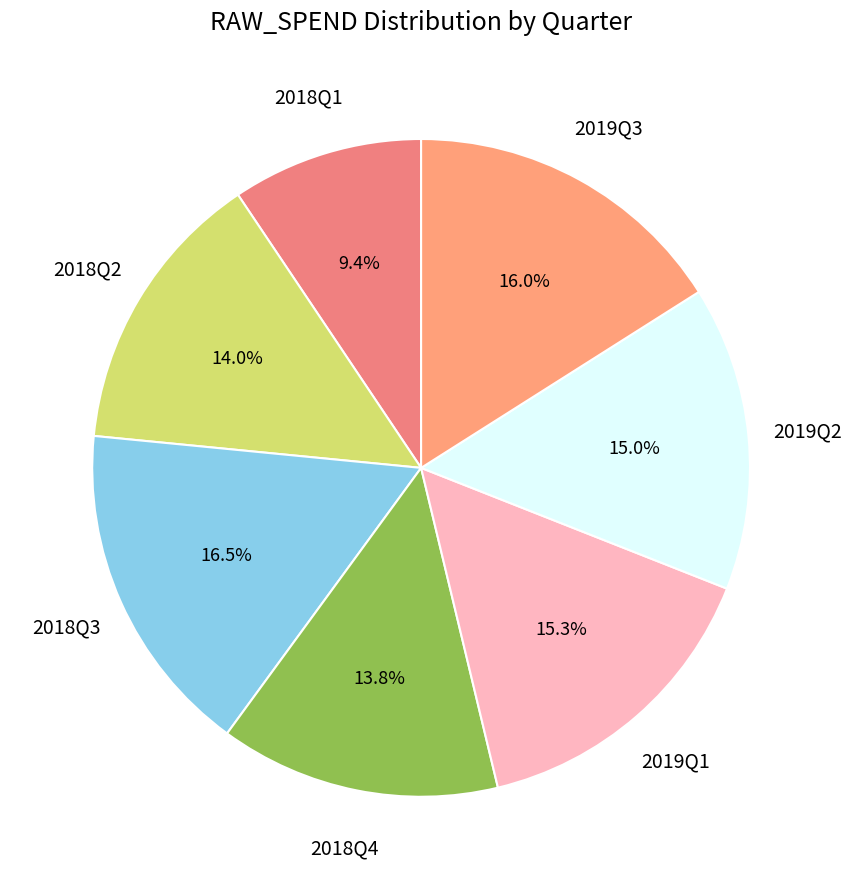

Count the number of slices in the pie.

7